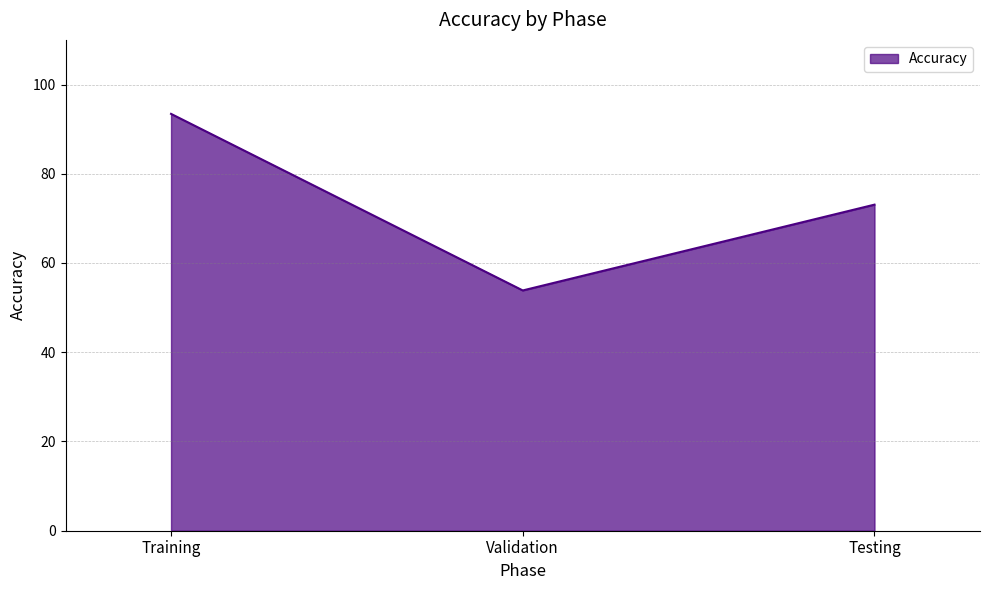

Reading right to left, list all the values displayed in this chart.

Testing=73.1	Validation=53.8	Training=93.4